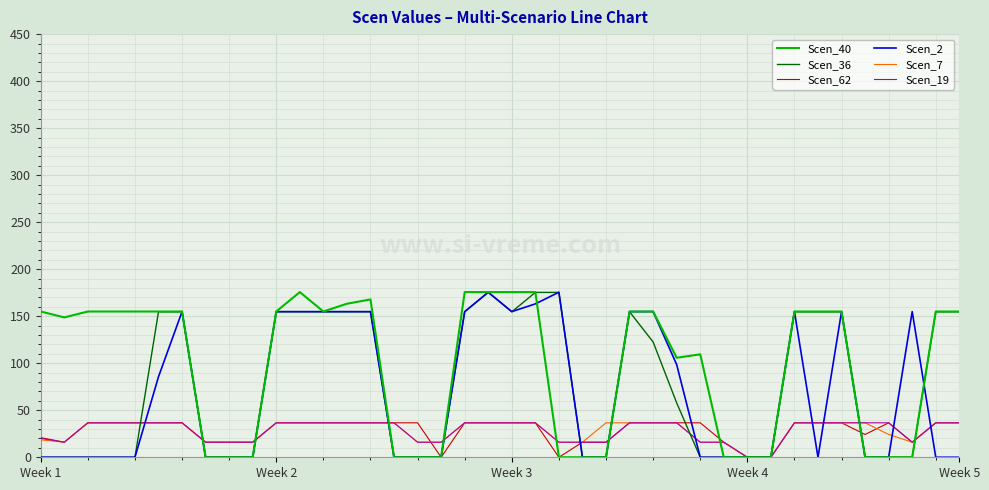

What is the maximum value shown in the chart?

175.7